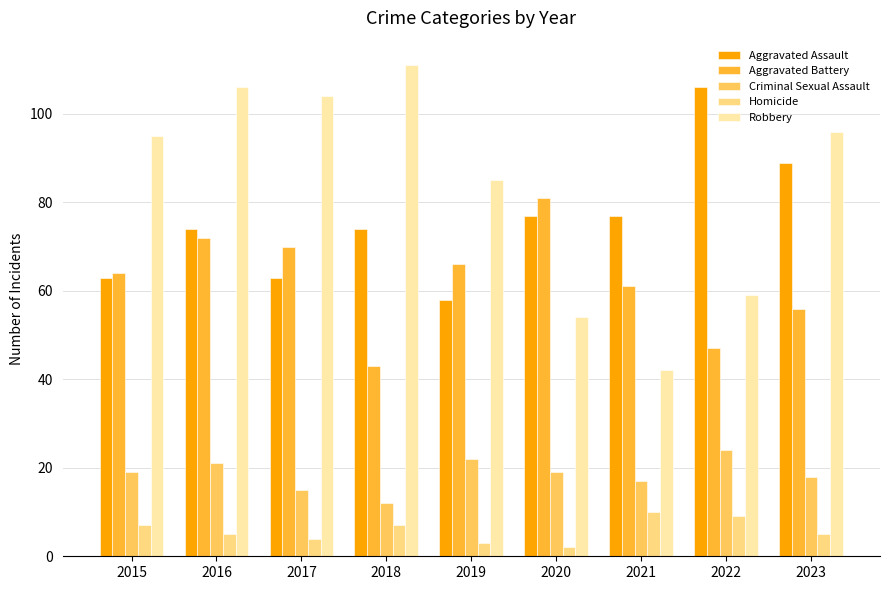

Is the value of Aggravated Assault at 2021 greater than the value of Criminal Sexual Assault at 2018?

Yes